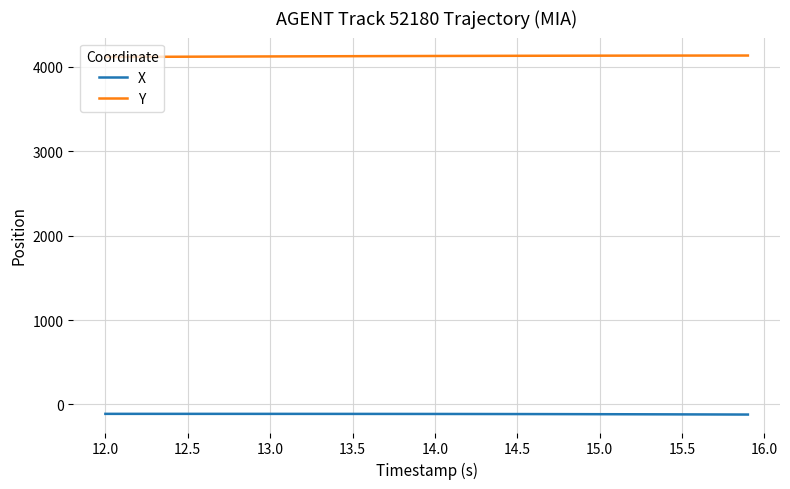

Which series has the largest total across all categories?

Y